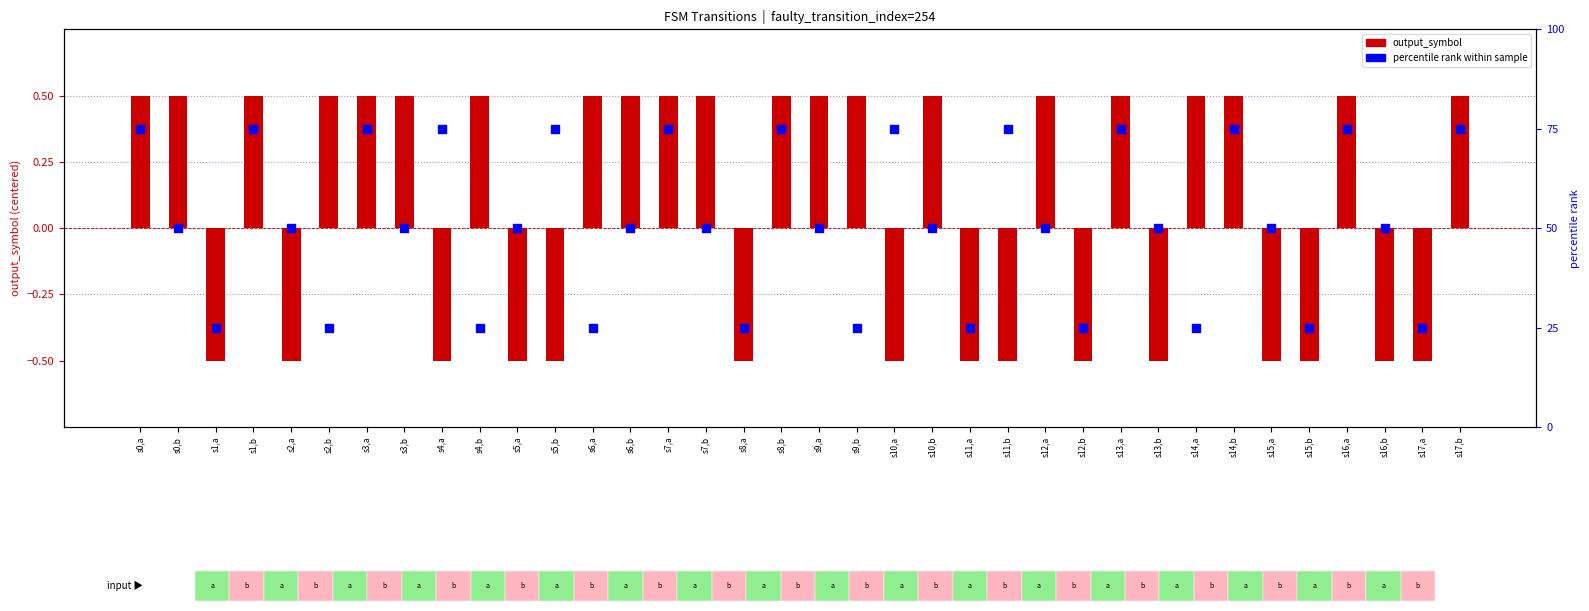

Which series has the largest total across all categories?

percentile rank within sample